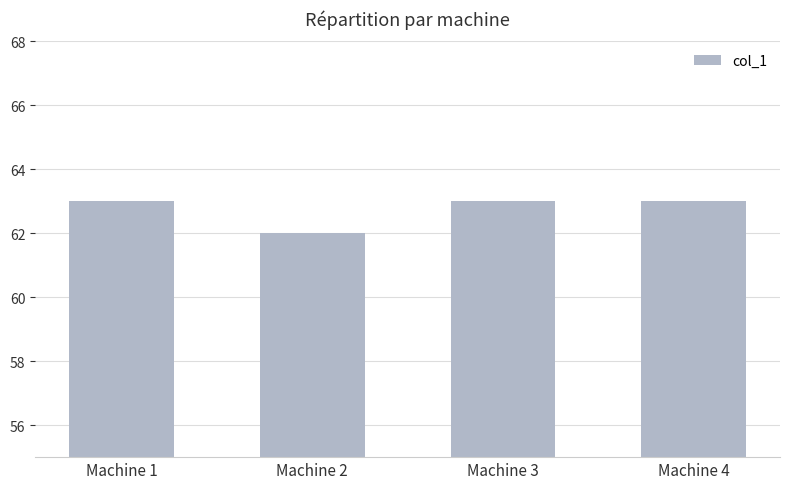

What is the average value?

63